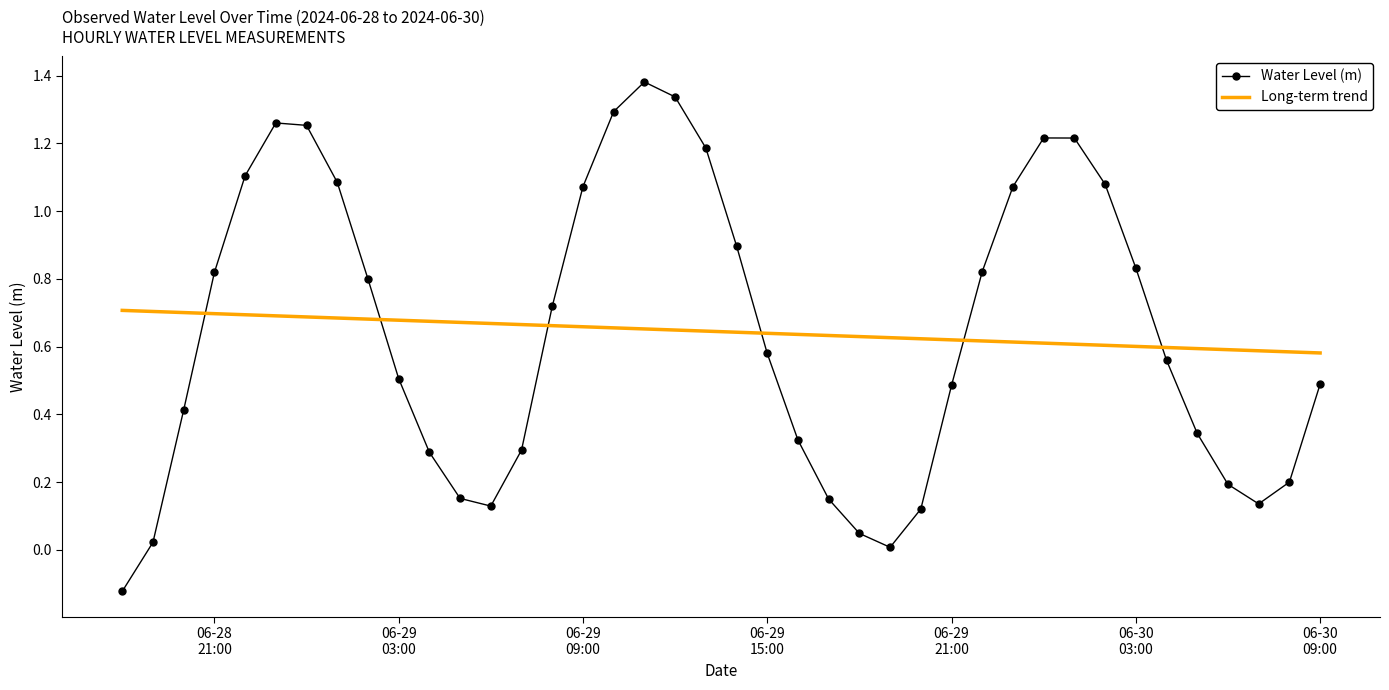

Which series has the widest spread of values?

Water Level (m)